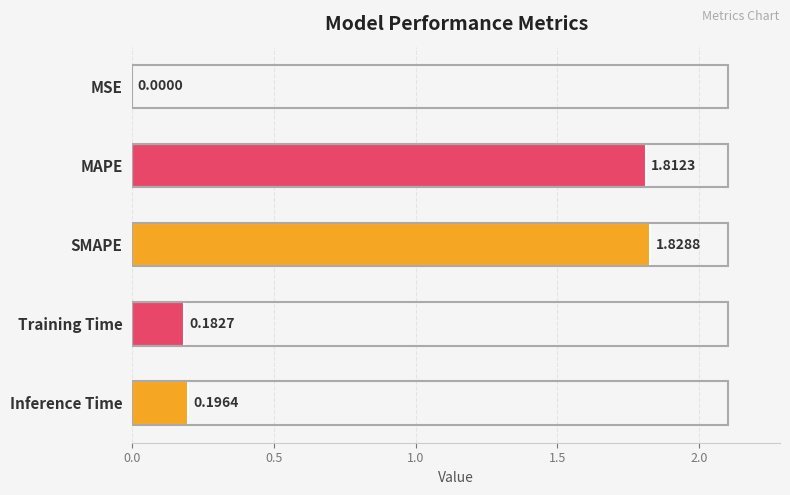

How many data points does each series have?

5